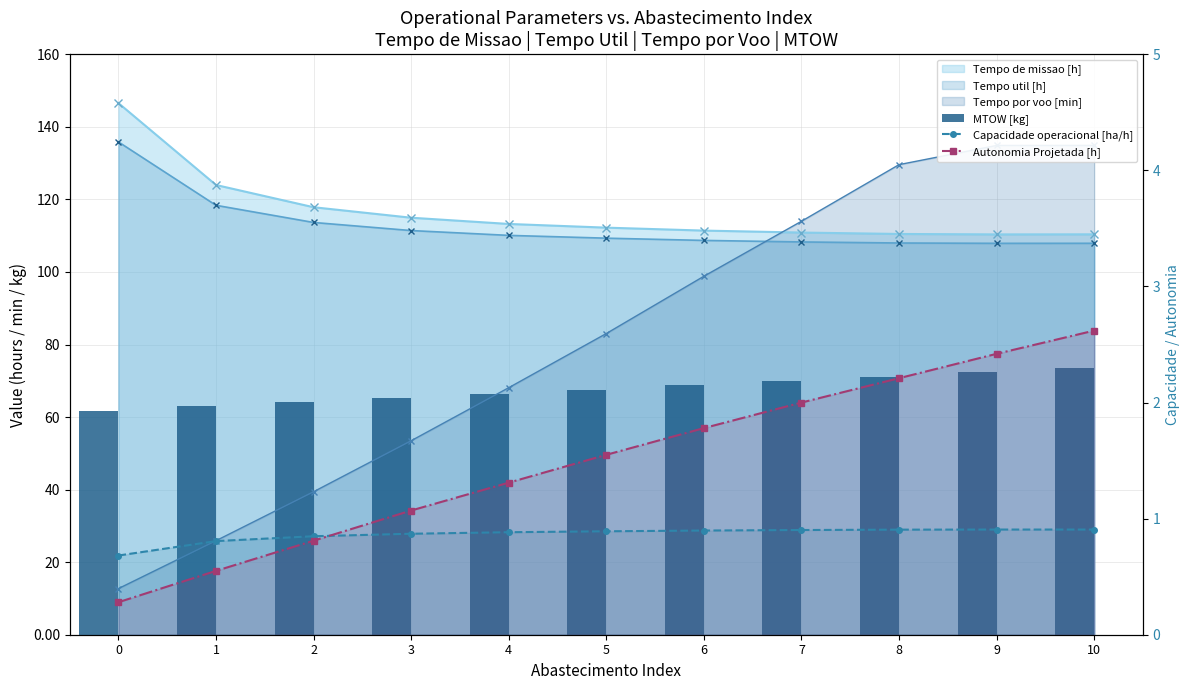

True or false: Autonomia Projetada [h] has a value of 1.8 at 6.

True